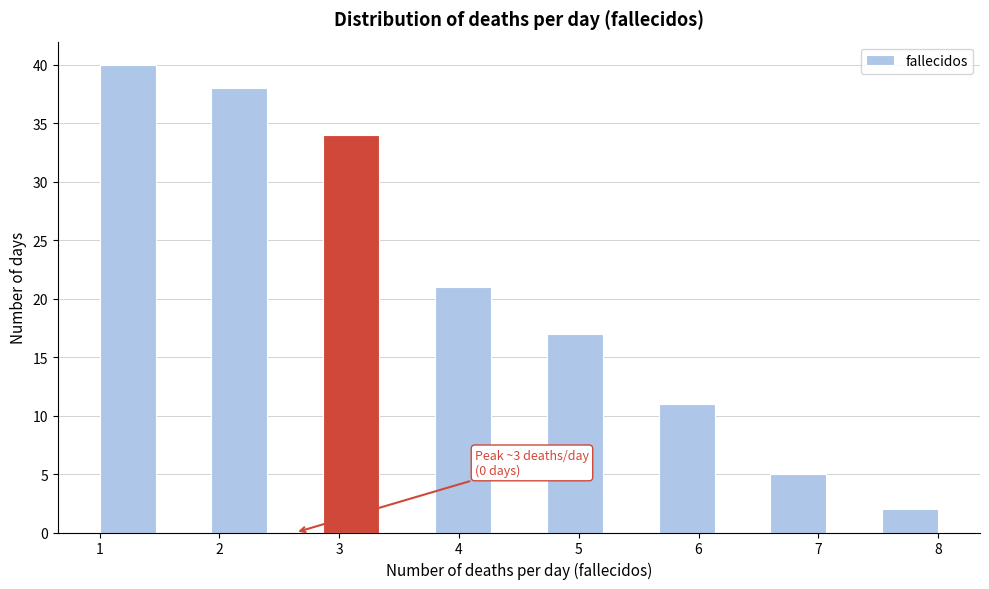

Over which range of the x-axis is the bar tallest?

1.0 to 1.5